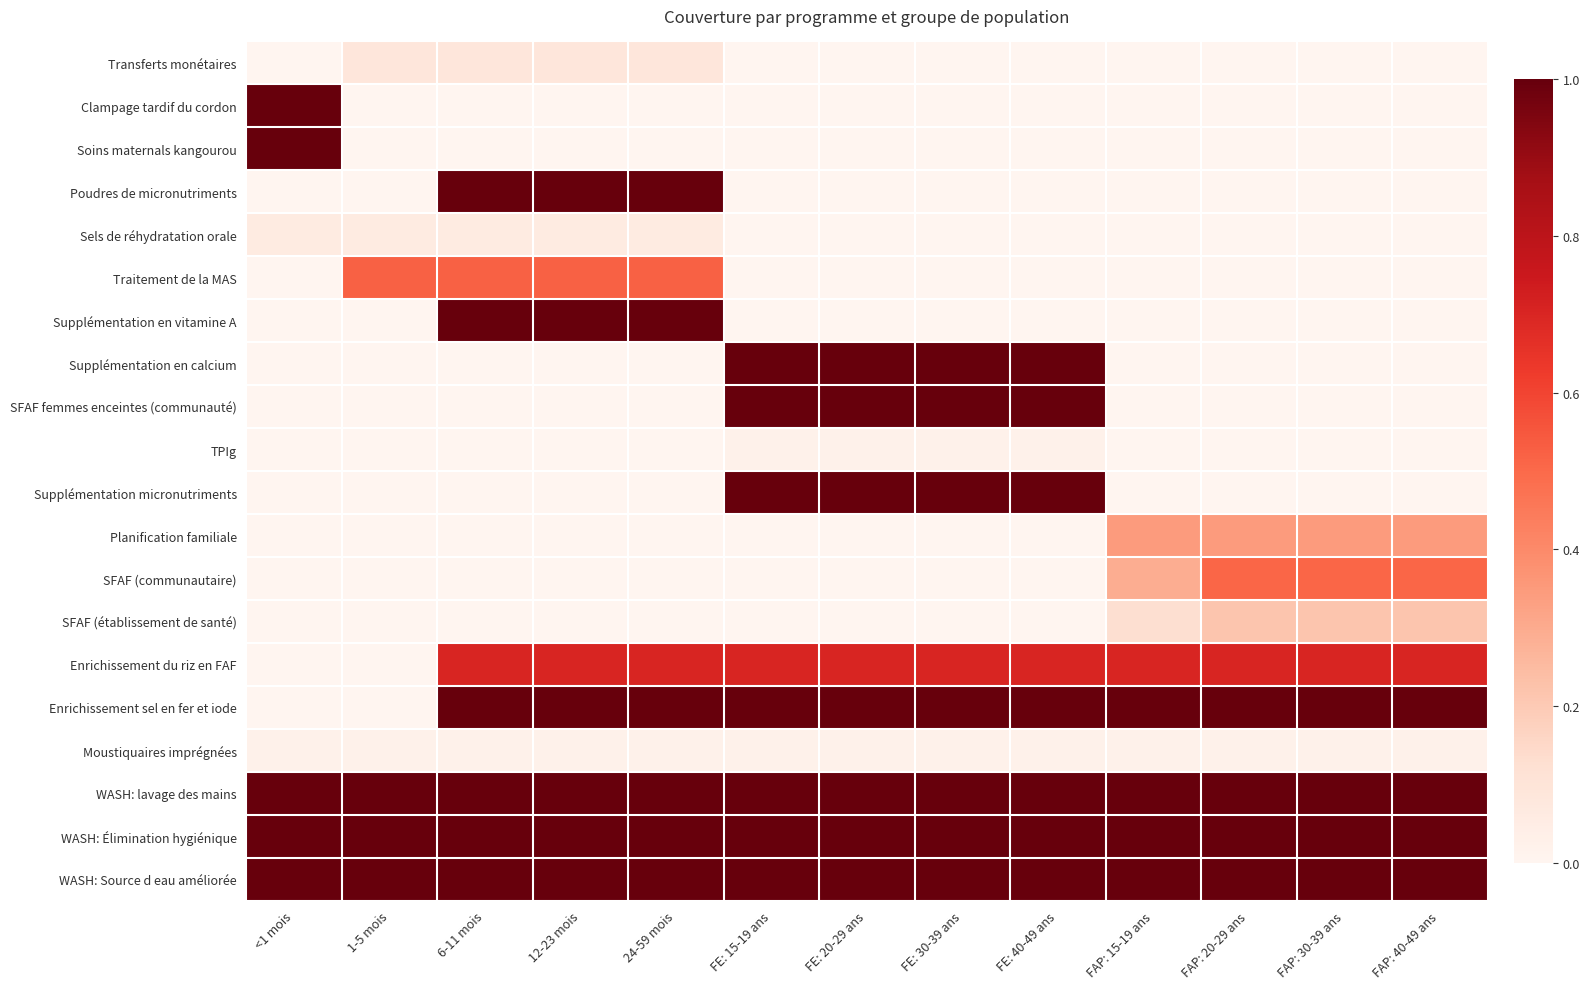

Reading left to right, list all the values displayed in this chart.

Transferts monétaires: <1 mois=0.0	1-5 mois=0.1	6-11 mois=0.1	12-23 mois=0.1	24-59 mois=0.1	FE: 15-19 ans=0.0	FE: 20-29 ans=0.0	FE: 30-39 ans=0.0	FE: 40-49 ans=0.0	FAP: 15-19 ans=0.0	FAP: 20-29 ans=0.0	FAP: 30-39 ans=0.0	FAP: 40-49 ans=0.0
Clampage tardif du cordon: <1 mois=1.0	1-5 mois=0.0	6-11 mois=0.0	12-23 mois=0.0	24-59 mois=0.0	FE: 15-19 ans=0.0	FE: 20-29 ans=0.0	FE: 30-39 ans=0.0	FE: 40-49 ans=0.0	FAP: 15-19 ans=0.0	FAP: 20-29 ans=0.0	FAP: 30-39 ans=0.0	FAP: 40-49 ans=0.0
Soins maternals kangourou: <1 mois=1.0	1-5 mois=0.0	6-11 mois=0.0	12-23 mois=0.0	24-59 mois=0.0	FE: 15-19 ans=0.0	FE: 20-29 ans=0.0	FE: 30-39 ans=0.0	FE: 40-49 ans=0.0	FAP: 15-19 ans=0.0	FAP: 20-29 ans=0.0	FAP: 30-39 ans=0.0	FAP: 40-49 ans=0.0
Poudres de micronutriments: <1 mois=0.0	1-5 mois=0.0	6-11 mois=1.0	12-23 mois=1.0	24-59 mois=1.0	FE: 15-19 ans=0.0	FE: 20-29 ans=0.0	FE: 30-39 ans=0.0	FE: 40-49 ans=0.0	FAP: 15-19 ans=0.0	FAP: 20-29 ans=0.0	FAP: 30-39 ans=0.0	FAP: 40-49 ans=0.0
Sels de réhydratation orale: <1 mois=0.1	1-5 mois=0.1	6-11 mois=0.1	12-23 mois=0.1	24-59 mois=0.1	FE: 15-19 ans=0.0	FE: 20-29 ans=0.0	FE: 30-39 ans=0.0	FE: 40-49 ans=0.0	FAP: 15-19 ans=0.0	FAP: 20-29 ans=0.0	FAP: 30-39 ans=0.0	FAP: 40-49 ans=0.0
Traitement de la MAS: <1 mois=0.0	1-5 mois=0.5	6-11 mois=0.5	12-23 mois=0.5	24-59 mois=0.5	FE: 15-19 ans=0.0	FE: 20-29 ans=0.0	FE: 30-39 ans=0.0	FE: 40-49 ans=0.0	FAP: 15-19 ans=0.0	FAP: 20-29 ans=0.0	FAP: 30-39 ans=0.0	FAP: 40-49 ans=0.0
Supplémentation en vitamine A: <1 mois=0.0	1-5 mois=0.0	6-11 mois=1.0	12-23 mois=1.0	24-59 mois=1.0	FE: 15-19 ans=0.0	FE: 20-29 ans=0.0	FE: 30-39 ans=0.0	FE: 40-49 ans=0.0	FAP: 15-19 ans=0.0	FAP: 20-29 ans=0.0	FAP: 30-39 ans=0.0	FAP: 40-49 ans=0.0
Supplémentation en calcium: <1 mois=0.0	1-5 mois=0.0	6-11 mois=0.0	12-23 mois=0.0	24-59 mois=0.0	FE: 15-19 ans=1.0	FE: 20-29 ans=1.0	FE: 30-39 ans=1.0	FE: 40-49 ans=1.0	FAP: 15-19 ans=0.0	FAP: 20-29 ans=0.0	FAP: 30-39 ans=0.0	FAP: 40-49 ans=0.0
SFAF femmes enceintes (communauté): <1 mois=0.0	1-5 mois=0.0	6-11 mois=0.0	12-23 mois=0.0	24-59 mois=0.0	FE: 15-19 ans=1.0	FE: 20-29 ans=1.0	FE: 30-39 ans=1.0	FE: 40-49 ans=1.0	FAP: 15-19 ans=0.0	FAP: 20-29 ans=0.0	FAP: 30-39 ans=0.0	FAP: 40-49 ans=0.0
TPIg: <1 mois=0.0	1-5 mois=0.0	6-11 mois=0.0	12-23 mois=0.0	24-59 mois=0.0	FE: 15-19 ans=0.0	FE: 20-29 ans=0.0	FE: 30-39 ans=0.0	FE: 40-49 ans=0.0	FAP: 15-19 ans=0.0	FAP: 20-29 ans=0.0	FAP: 30-39 ans=0.0	FAP: 40-49 ans=0.0
Supplémentation micronutriments: <1 mois=0.0	1-5 mois=0.0	6-11 mois=0.0	12-23 mois=0.0	24-59 mois=0.0	FE: 15-19 ans=1.0	FE: 20-29 ans=1.0	FE: 30-39 ans=1.0	FE: 40-49 ans=1.0	FAP: 15-19 ans=0.0	FAP: 20-29 ans=0.0	FAP: 30-39 ans=0.0	FAP: 40-49 ans=0.0
Planification familiale: <1 mois=0.0	1-5 mois=0.0	6-11 mois=0.0	12-23 mois=0.0	24-59 mois=0.0	FE: 15-19 ans=0.0	FE: 20-29 ans=0.0	FE: 30-39 ans=0.0	FE: 40-49 ans=0.0	FAP: 15-19 ans=0.3	FAP: 20-29 ans=0.3	FAP: 30-39 ans=0.3	FAP: 40-49 ans=0.3
SFAF (communautaire): <1 mois=0.0	1-5 mois=0.0	6-11 mois=0.0	12-23 mois=0.0	24-59 mois=0.0	FE: 15-19 ans=0.0	FE: 20-29 ans=0.0	FE: 30-39 ans=0.0	FE: 40-49 ans=0.0	FAP: 15-19 ans=0.3	FAP: 20-29 ans=0.5	FAP: 30-39 ans=0.5	FAP: 40-49 ans=0.5
SFAF (établissement de santé): <1 mois=0.0	1-5 mois=0.0	6-11 mois=0.0	12-23 mois=0.0	24-59 mois=0.0	FE: 15-19 ans=0.0	FE: 20-29 ans=0.0	FE: 30-39 ans=0.0	FE: 40-49 ans=0.0	FAP: 15-19 ans=0.1	FAP: 20-29 ans=0.2	FAP: 30-39 ans=0.2	FAP: 40-49 ans=0.2
Enrichissement du riz en FAF: <1 mois=0.0	1-5 mois=0.0	6-11 mois=0.7	12-23 mois=0.7	24-59 mois=0.7	FE: 15-19 ans=0.7	FE: 20-29 ans=0.7	FE: 30-39 ans=0.7	FE: 40-49 ans=0.7	FAP: 15-19 ans=0.7	FAP: 20-29 ans=0.7	FAP: 30-39 ans=0.7	FAP: 40-49 ans=0.7
Enrichissement sel en fer et iode: <1 mois=0.0	1-5 mois=0.0	6-11 mois=1.0	12-23 mois=1.0	24-59 mois=1.0	FE: 15-19 ans=1.0	FE: 20-29 ans=1.0	FE: 30-39 ans=1.0	FE: 40-49 ans=1.0	FAP: 15-19 ans=1.0	FAP: 20-29 ans=1.0	FAP: 30-39 ans=1.0	FAP: 40-49 ans=1.0
Moustiquaires imprégnées: <1 mois=0.0	1-5 mois=0.0	6-11 mois=0.0	12-23 mois=0.0	24-59 mois=0.0	FE: 15-19 ans=0.0	FE: 20-29 ans=0.0	FE: 30-39 ans=0.0	FE: 40-49 ans=0.0	FAP: 15-19 ans=0.0	FAP: 20-29 ans=0.0	FAP: 30-39 ans=0.0	FAP: 40-49 ans=0.0
WASH: lavage des mains: <1 mois=1.0	1-5 mois=1.0	6-11 mois=1.0	12-23 mois=1.0	24-59 mois=1.0	FE: 15-19 ans=1.0	FE: 20-29 ans=1.0	FE: 30-39 ans=1.0	FE: 40-49 ans=1.0	FAP: 15-19 ans=1.0	FAP: 20-29 ans=1.0	FAP: 30-39 ans=1.0	FAP: 40-49 ans=1.0
WASH: Élimination hygiénique: <1 mois=1.0	1-5 mois=1.0	6-11 mois=1.0	12-23 mois=1.0	24-59 mois=1.0	FE: 15-19 ans=1.0	FE: 20-29 ans=1.0	FE: 30-39 ans=1.0	FE: 40-49 ans=1.0	FAP: 15-19 ans=1.0	FAP: 20-29 ans=1.0	FAP: 30-39 ans=1.0	FAP: 40-49 ans=1.0
WASH: Source d eau améliorée: <1 mois=1.0	1-5 mois=1.0	6-11 mois=1.0	12-23 mois=1.0	24-59 mois=1.0	FE: 15-19 ans=1.0	FE: 20-29 ans=1.0	FE: 30-39 ans=1.0	FE: 40-49 ans=1.0	FAP: 15-19 ans=1.0	FAP: 20-29 ans=1.0	FAP: 30-39 ans=1.0	FAP: 40-49 ans=1.0